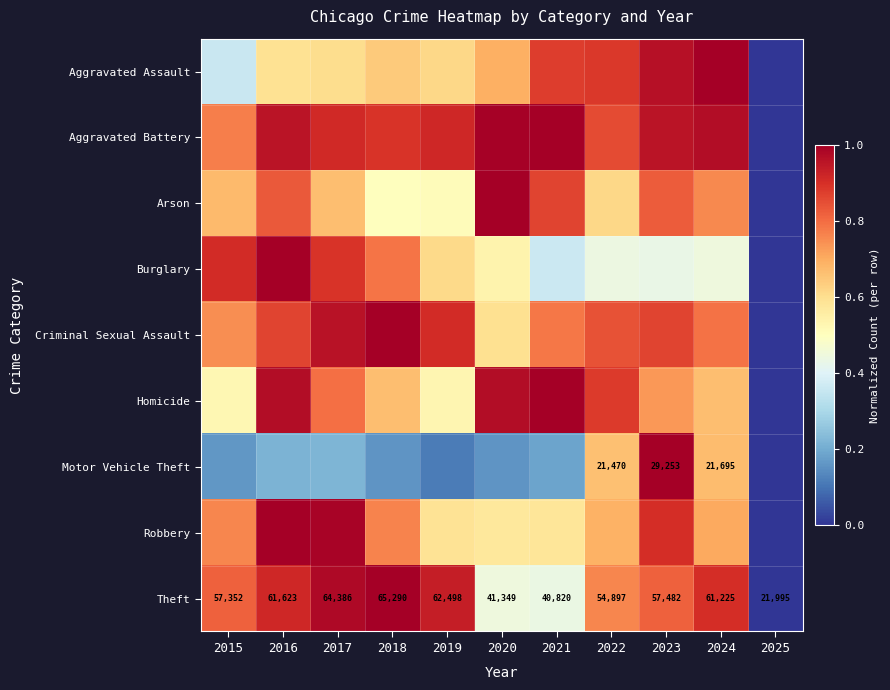

At 2021, list the series in order from largest to smallest.

Aggravated Battery, Homicide, Aggravated Assault, Arson, Criminal Sexual Assault, Robbery, Theft, Burglary, Motor Vehicle Theft